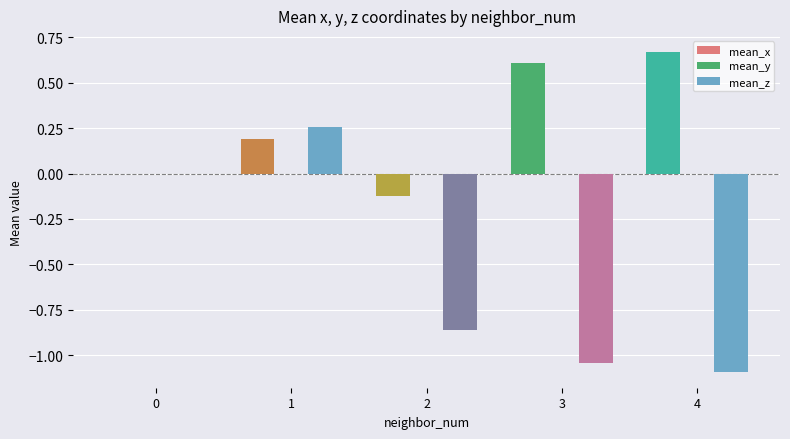

What value does the mean_z series have at 4?

-1.1